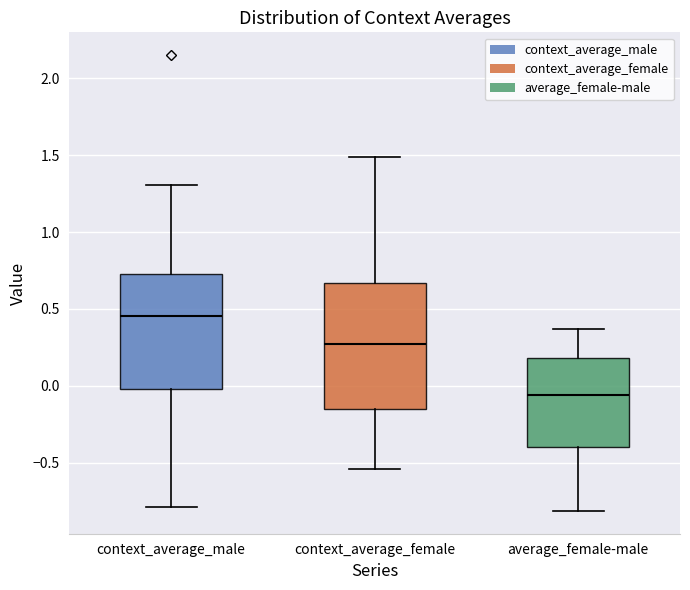

Which box has the highest median line?

context_average_male